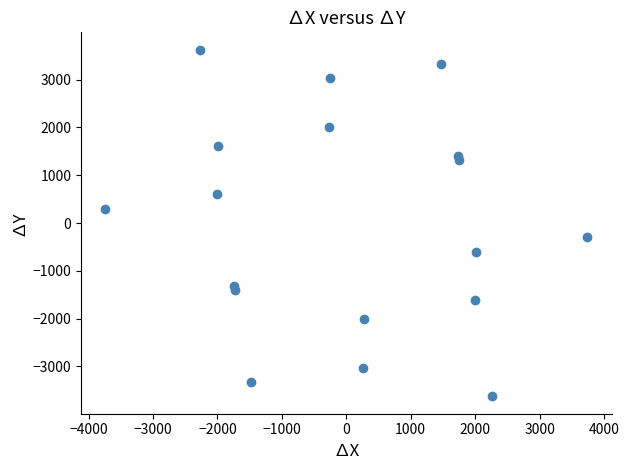

What is the range of X values (max minus min)?

7483.6